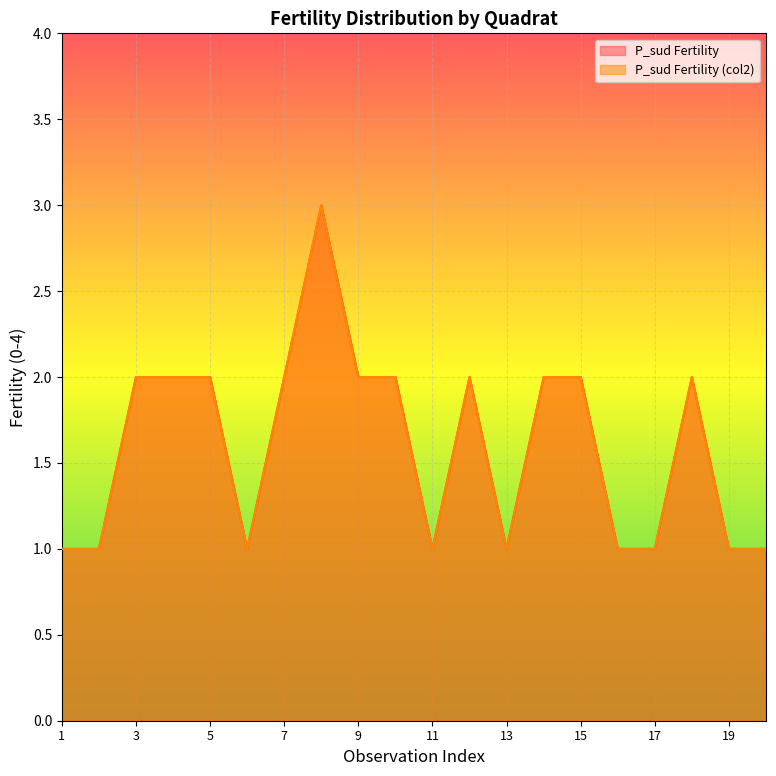

Reading left to right, what are all the values shown in this chart?

P_sud Fertility: 1=1	2=1	3=2	4=2	5=2	6=1	7=2	8=3	9=2	10=2	11=1	12=2	13=1	14=2	15=2	16=1	17=1	18=2	19=1	20=1
P_sud Fertility (col2): 1=1	2=1	3=2	4=2	5=2	6=1	7=2	8=3	9=2	10=2	11=1	12=2	13=1	14=2	15=2	16=1	17=1	18=2	19=1	20=1